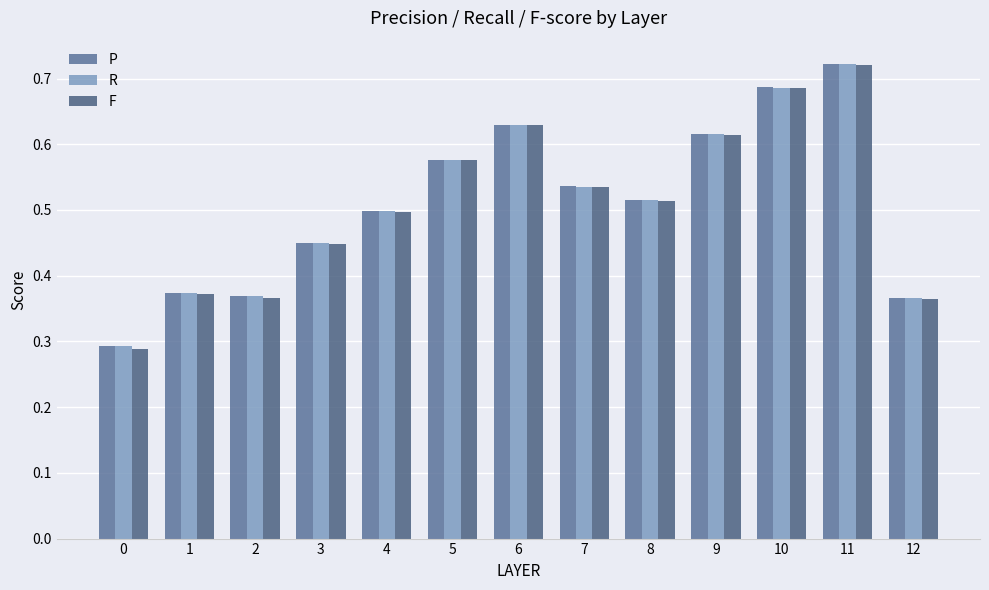

Which category has the highest value in the F series?

11